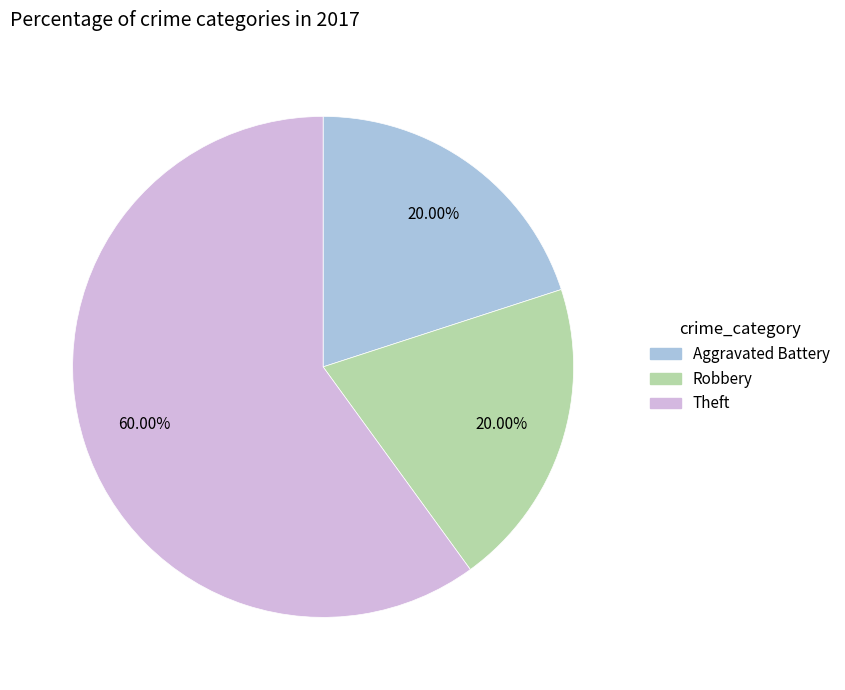

Is there any slice that represents more than half of the pie?

Yes